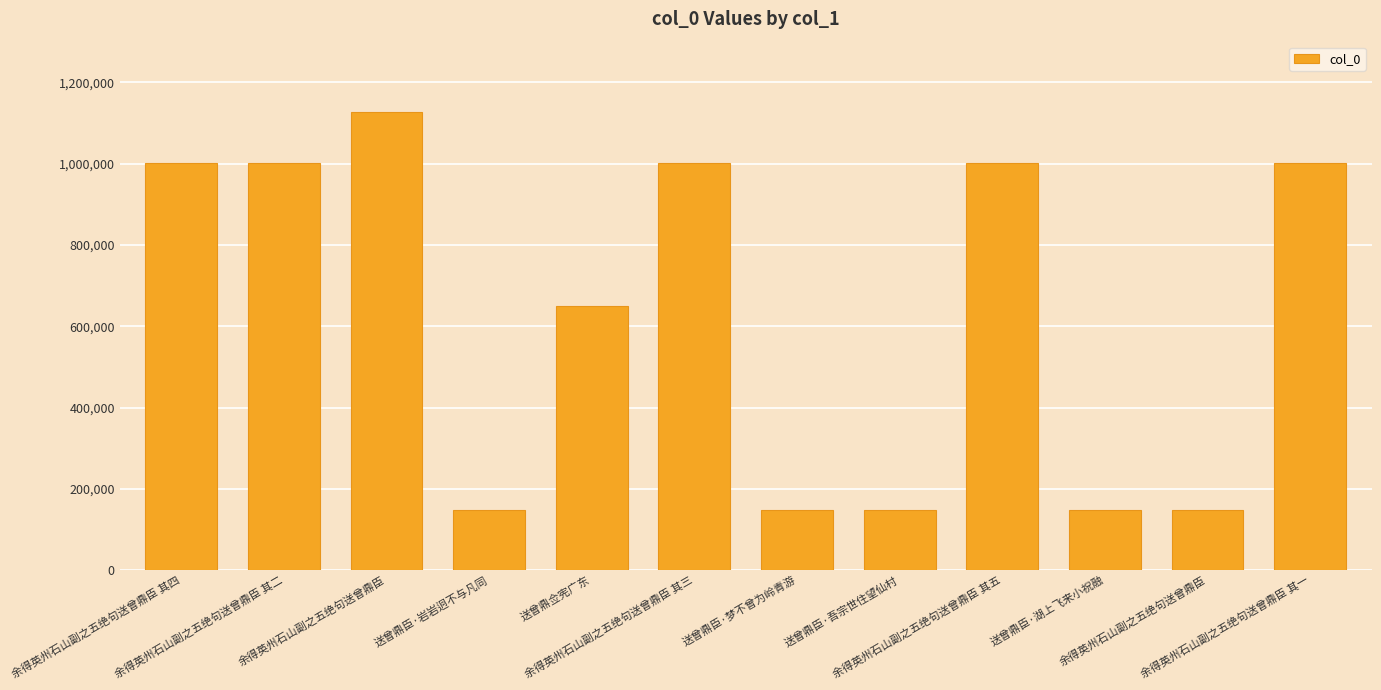

How many data points are less than 1001318?

6